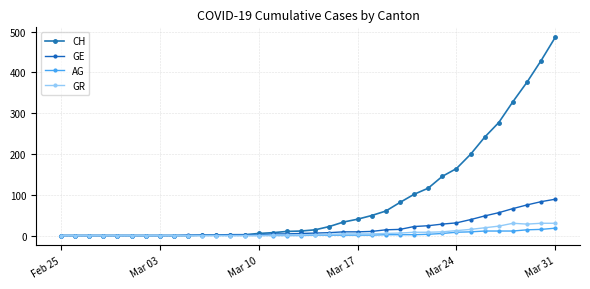

Which series has the largest total across all categories?

CH